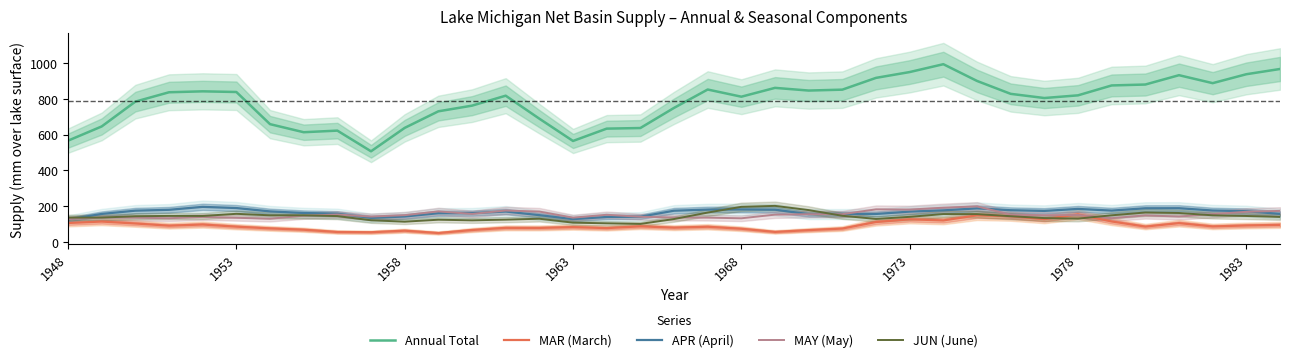

Rank the series by their maximum value, from highest to lowest.

Annual Total, JUN (June), MAY (May), APR (April), MAR (March)